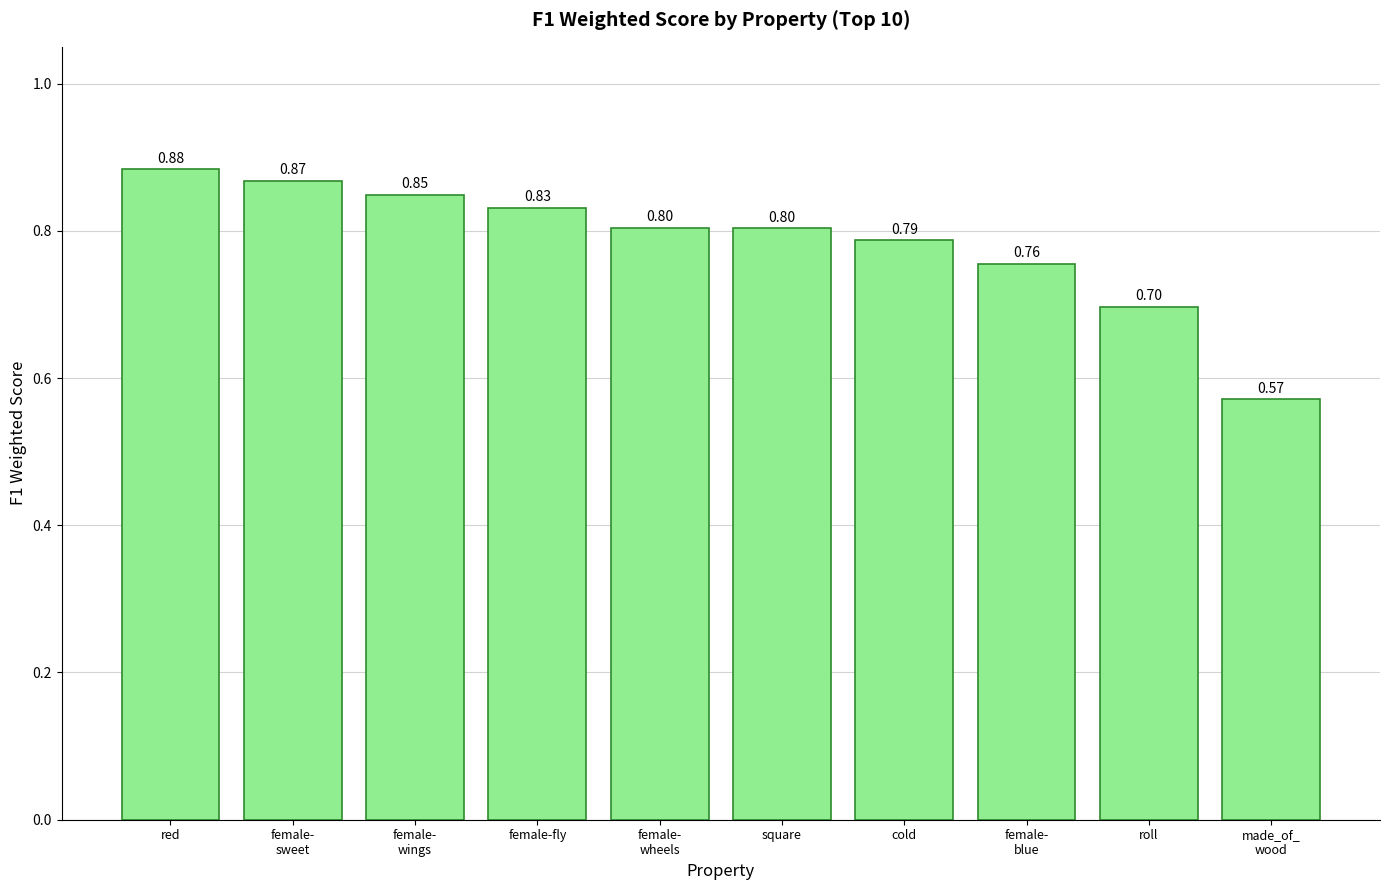

Are the bars horizontal?

No